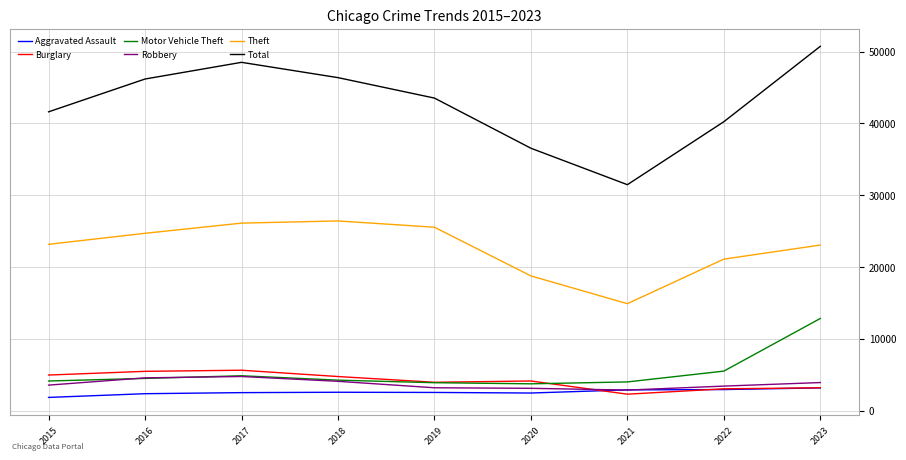

What is the smallest value displayed?

1848